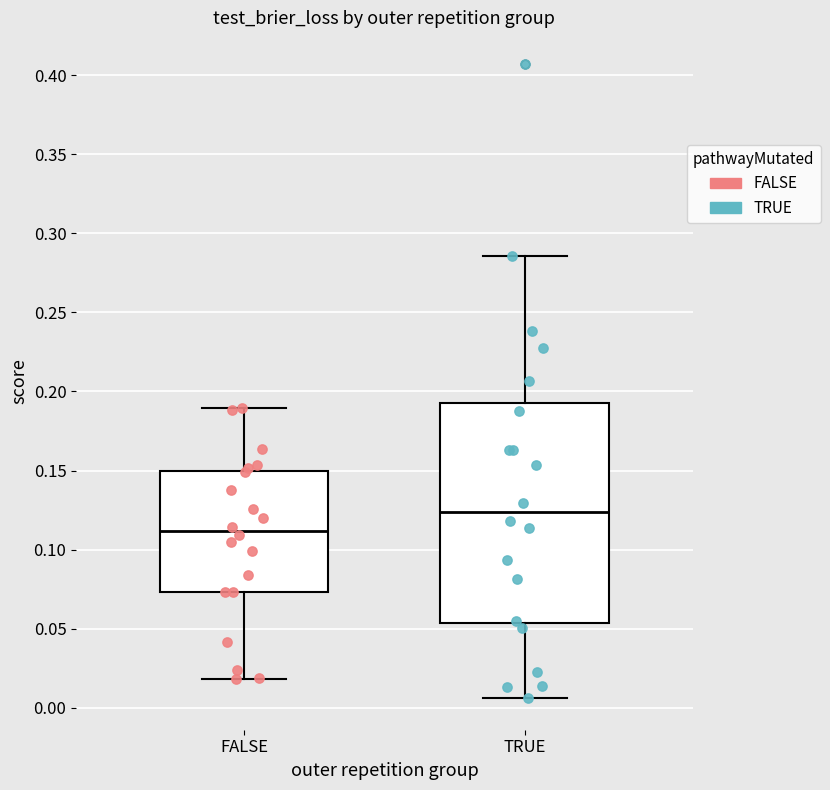

Reading left to right, transcribe this box plot: for each box, give where its median line is, the range the box spans, and where its two whiskers end, as read against the y-axis. The values are not printed on the chart, so give them approximately, as read against the axis.

FALSE: median 0.110, box 0.075 to 0.150, whiskers 0.020 to 0.190
TRUE: median 0.125, box 0.055 to 0.190, whiskers 0.005 to 0.285